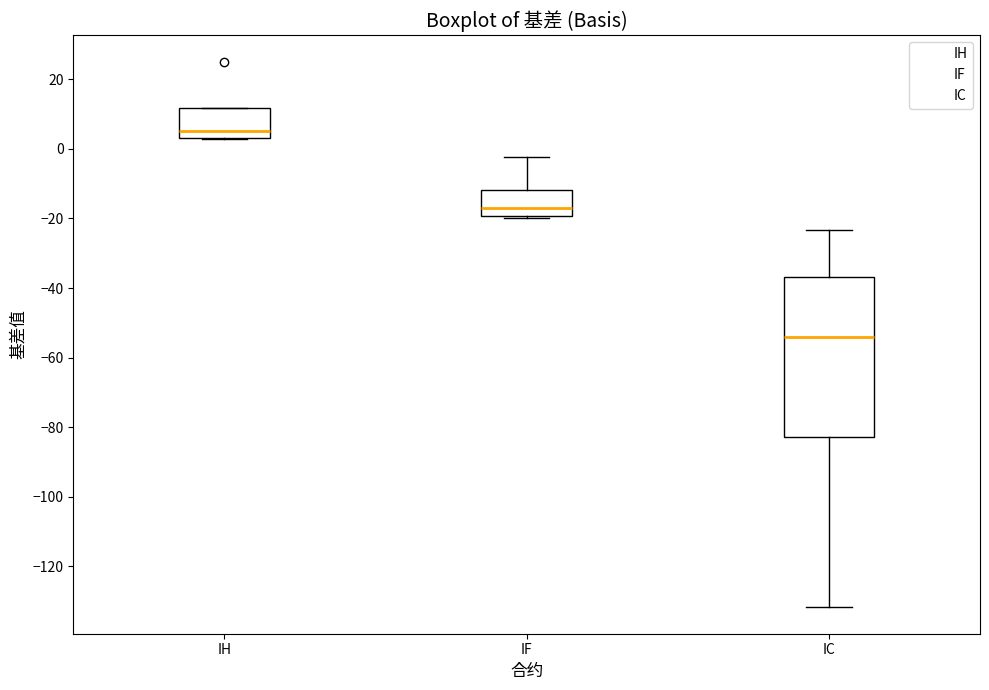

Reading left to right, read every box against the y-axis: the position of its median line, the range the box covers, and the ends of its whiskers. The values are not printed on the chart, so give them approximately, as read against the axis.

IH: median 6, box 4 to 12, whiskers 2 to 12
IF: median -18, box -20 to -12, whiskers -20 (just below the box's lower edge) to -2
IC: median -54, box -82 to -36, whiskers -132 to -24